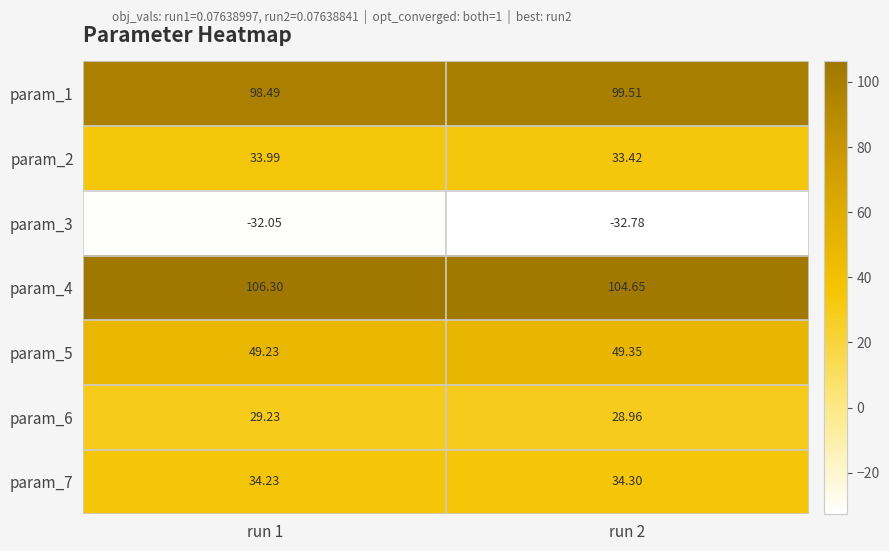

Is the value of param_5 at run 2 greater than the value of param_7 at run 2?

Yes